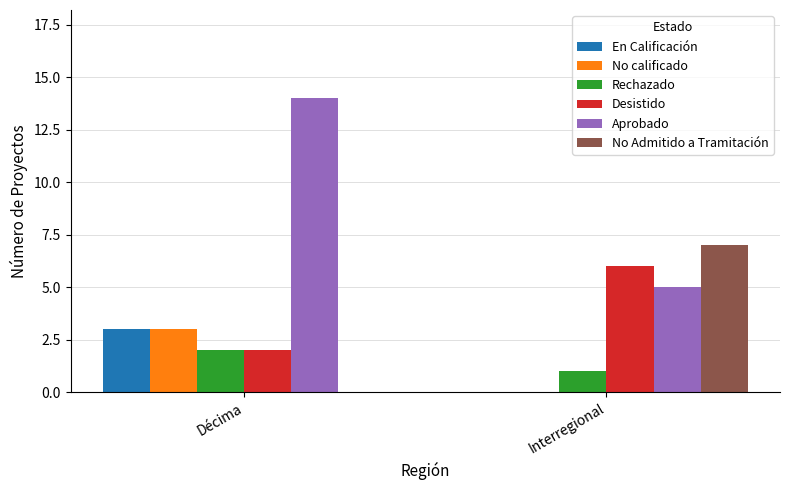

What is the spread (max minus min) of values at Décima?

14